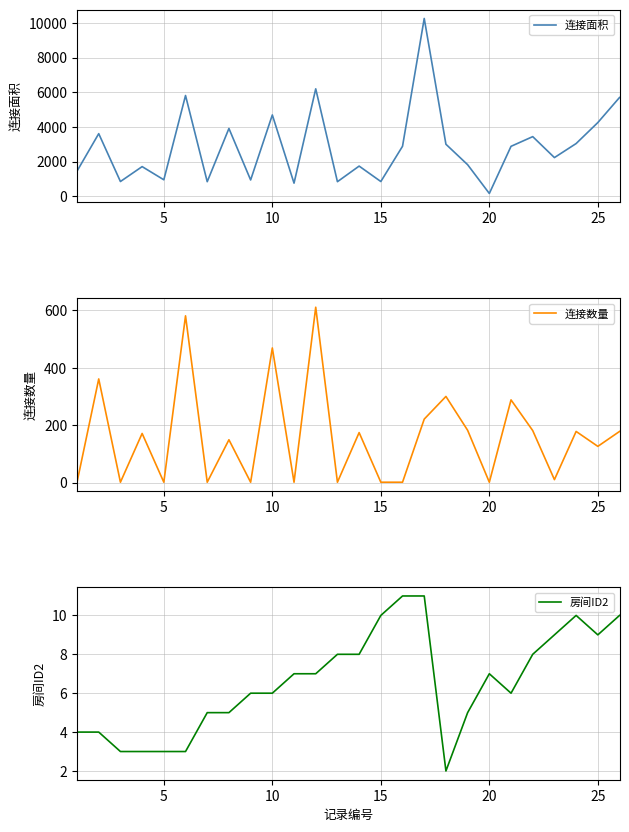

How many values in the 连接面积 series exceed 2880?

12